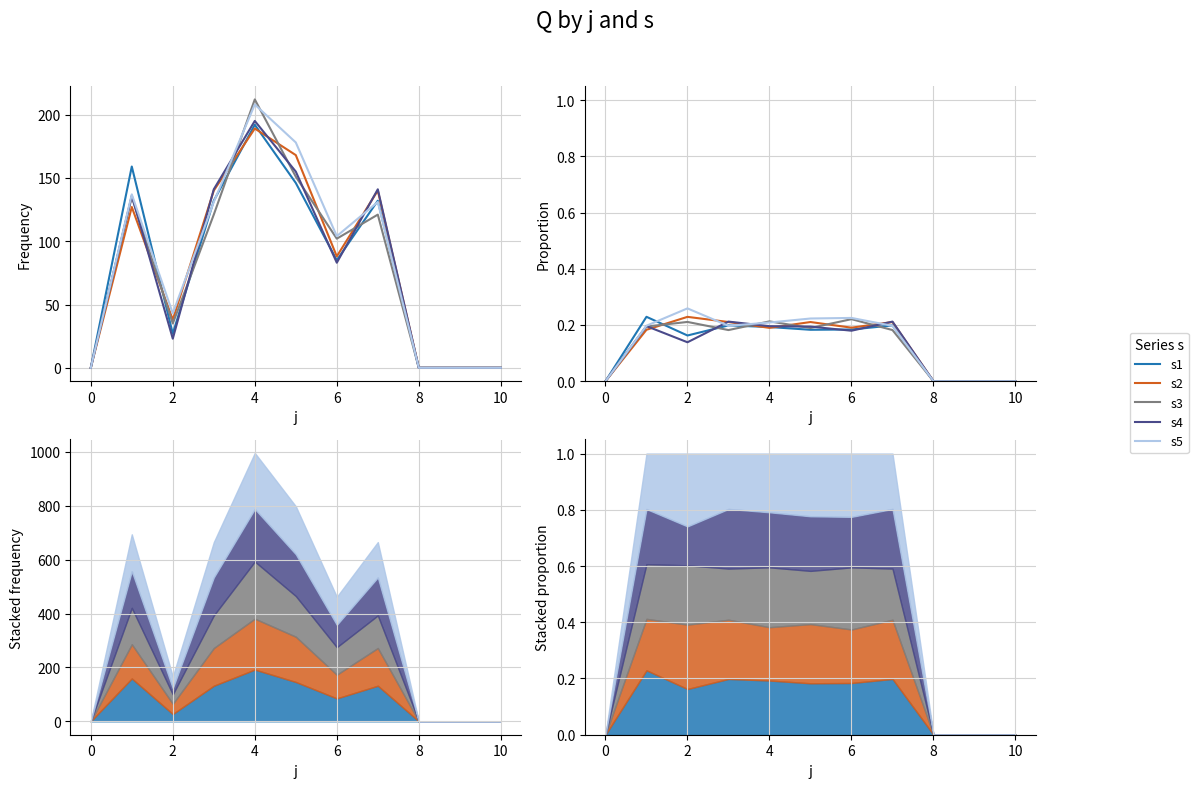

Reading left to right, extract all data points from this chart.

s1: 0.0	0.2	0.2	0.2	0.2	0.2	0.2	0.2	0.0	0.0	0.0
s2: 0.0	0.2	0.2	0.2	0.2	0.2	0.2	0.2	0.0	0.0	0.0
s3: 0.0	0.2	0.2	0.2	0.2	0.2	0.2	0.2	0.0	0.0	0.0
s4: 0.0	0.2	0.1	0.2	0.2	0.2	0.2	0.2	0.0	0.0	0.0
s5: 0.0	0.2	0.3	0.2	0.2	0.2	0.2	0.2	0.0	0.0	0.0